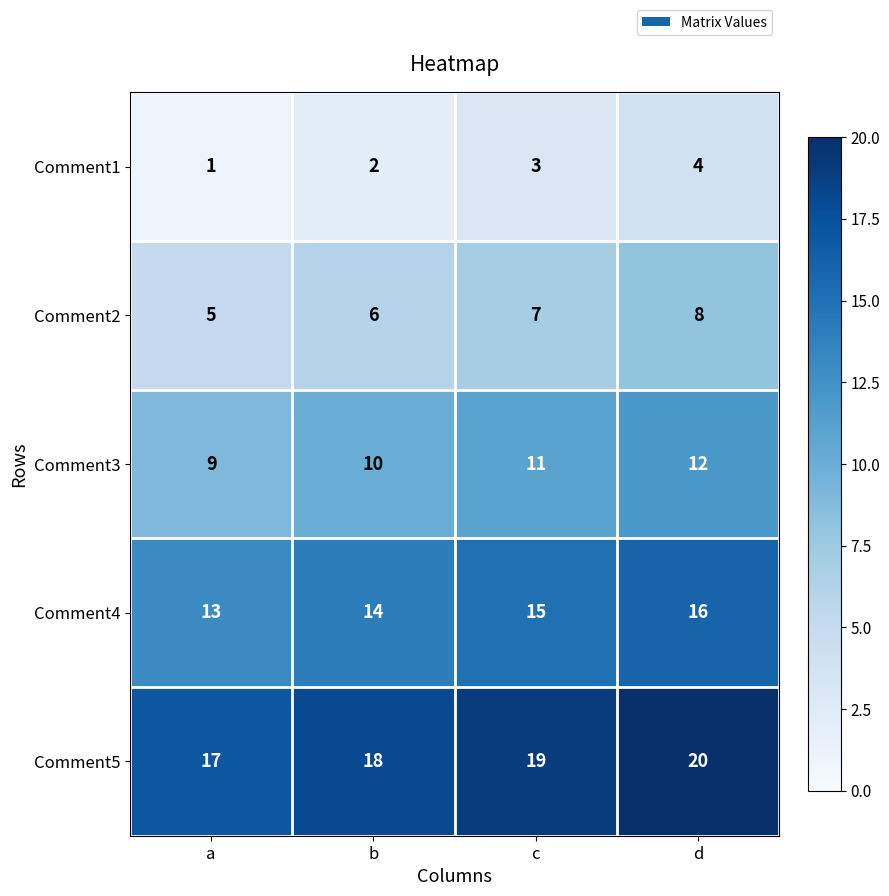

Reading left to right, extract all data points from this chart.

Comment1: a=1	b=2	c=3	d=4
Comment2: a=5	b=6	c=7	d=8
Comment3: a=9	b=10	c=11	d=12
Comment4: a=13	b=14	c=15	d=16
Comment5: a=17	b=18	c=19	d=20